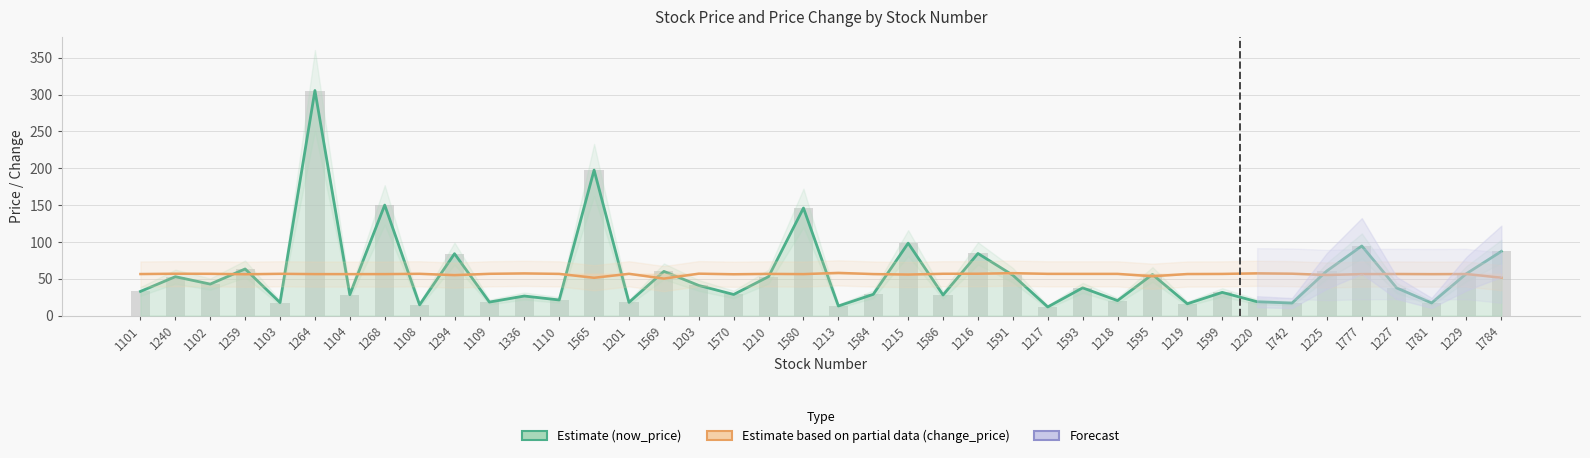

At 1201, list the series in order from smallest to largest.

now_price_line, change_price_line